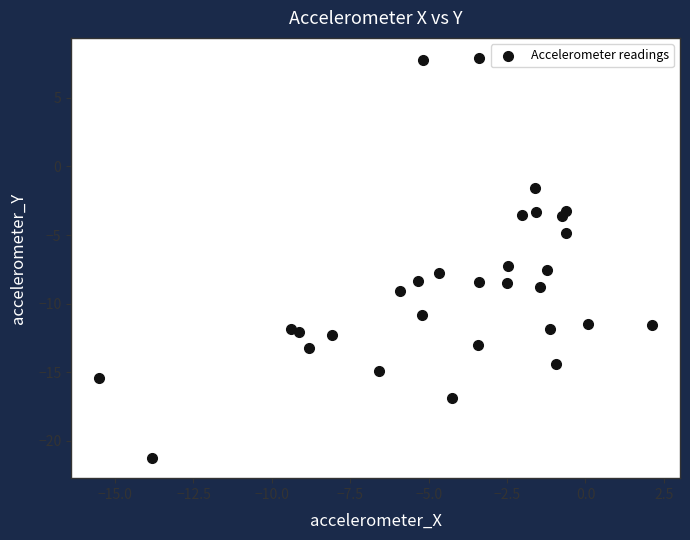

What is the range of Y values (max minus min)?

29.2